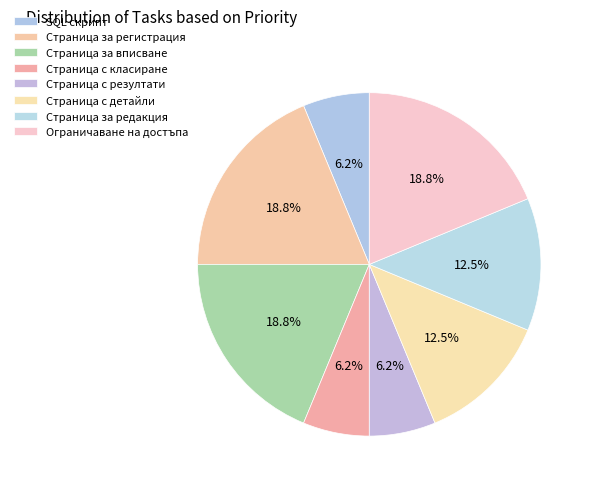

What is the ratio of the value at Страница за редакция to the value at Страница за вписване?

0.7